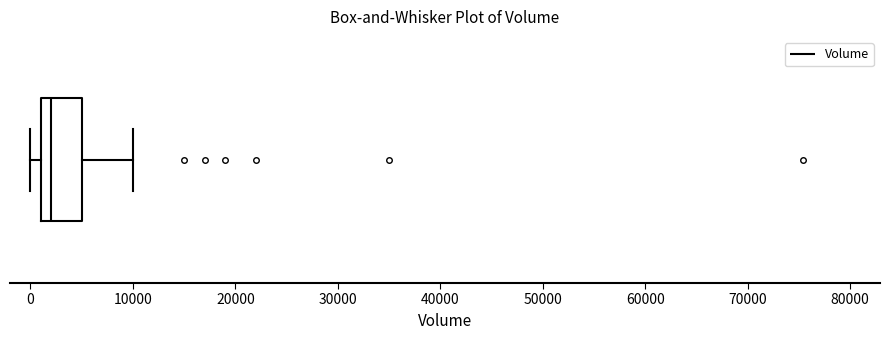

Read this box plot against the x-axis: the position of the median line, the range covered by the box, and the ends of both whiskers. The values are not printed on the chart, so give them approximately, as read against the axis.

median 2000, box 1000 to 5000, whiskers 0 to 10000